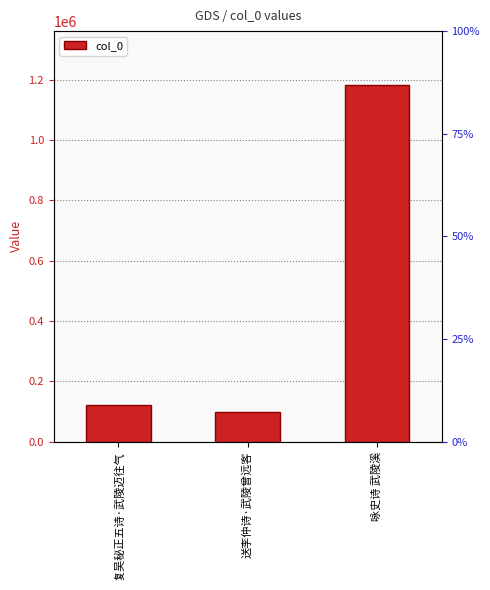

Count the number of data series in this chart.

1